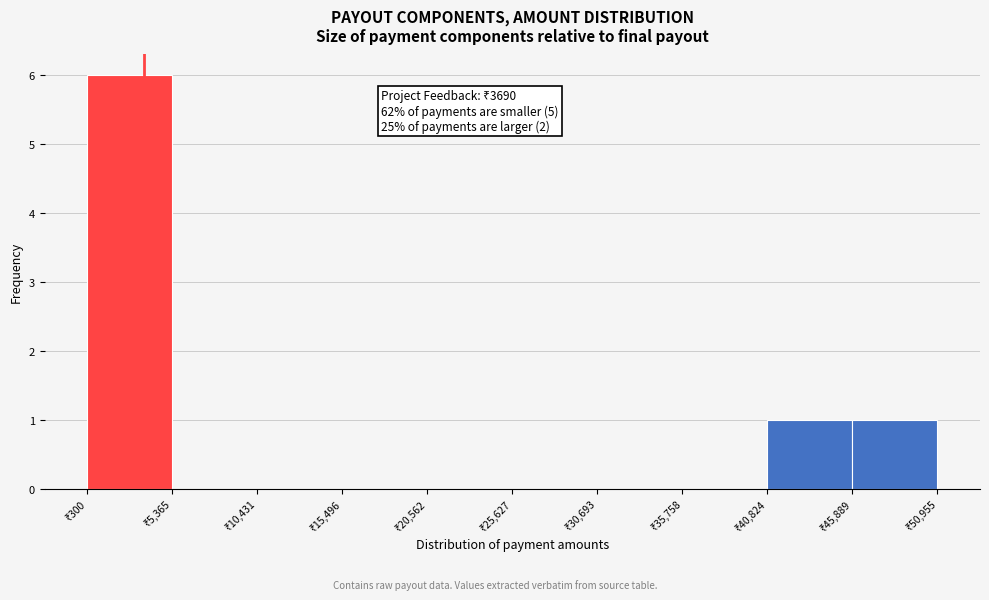

Which range on the x-axis has the tallest bar?

0 to 5000